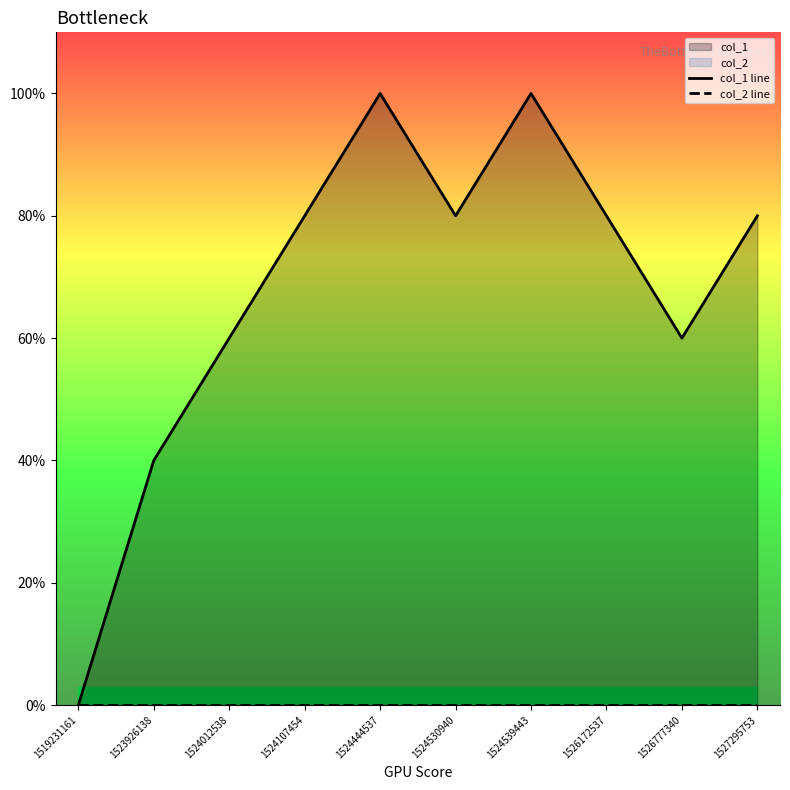

Which series has the largest total across all categories?

col_1 line